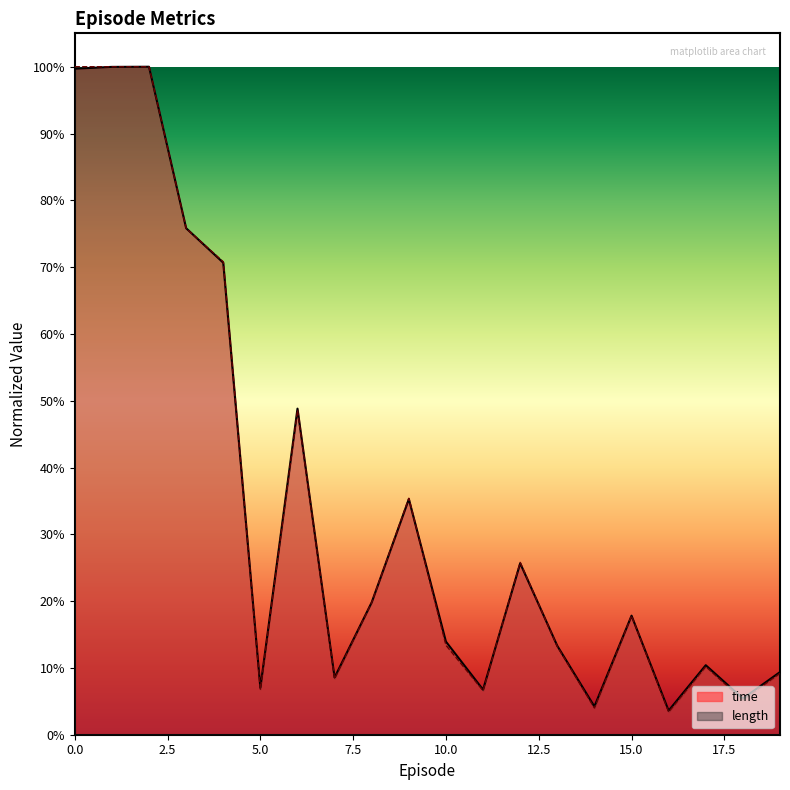

Reading left to right, list all the values displayed in this chart.

time: 1.0	1.0	1.0	0.8	0.7	0.1	0.5	0.1	0.2	0.4	0.1	0.1	0.3	0.1	0.0	0.2	0.0	0.1	0.1	0.1
length: 1.0	1.0	1.0	0.8	0.7	0.1	0.5	0.1	0.2	0.4	0.1	0.1	0.3	0.1	0.0	0.2	0.0	0.1	0.1	0.1